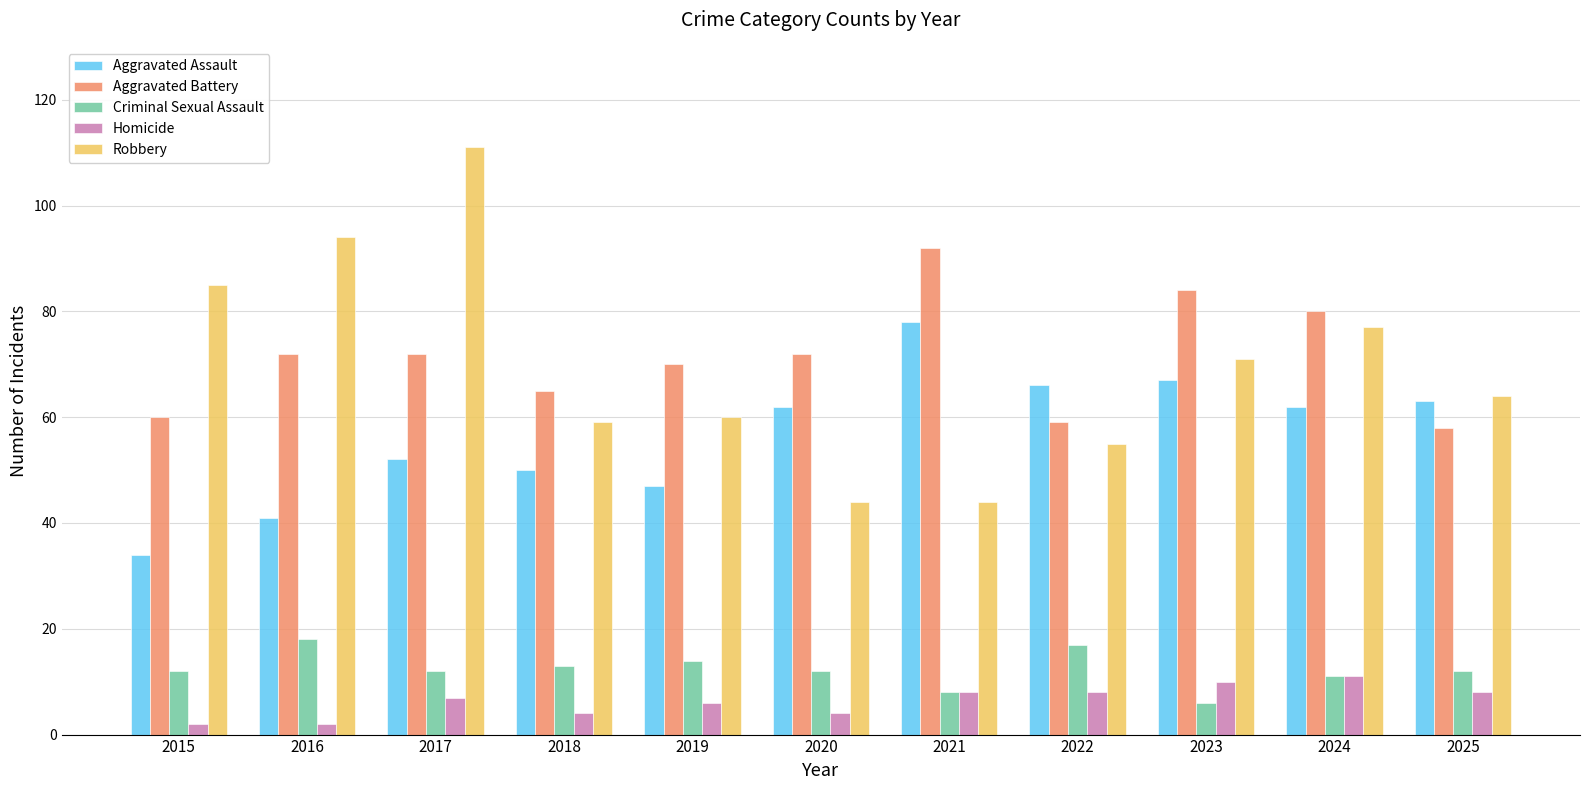

How many categories are shown in the chart?

11